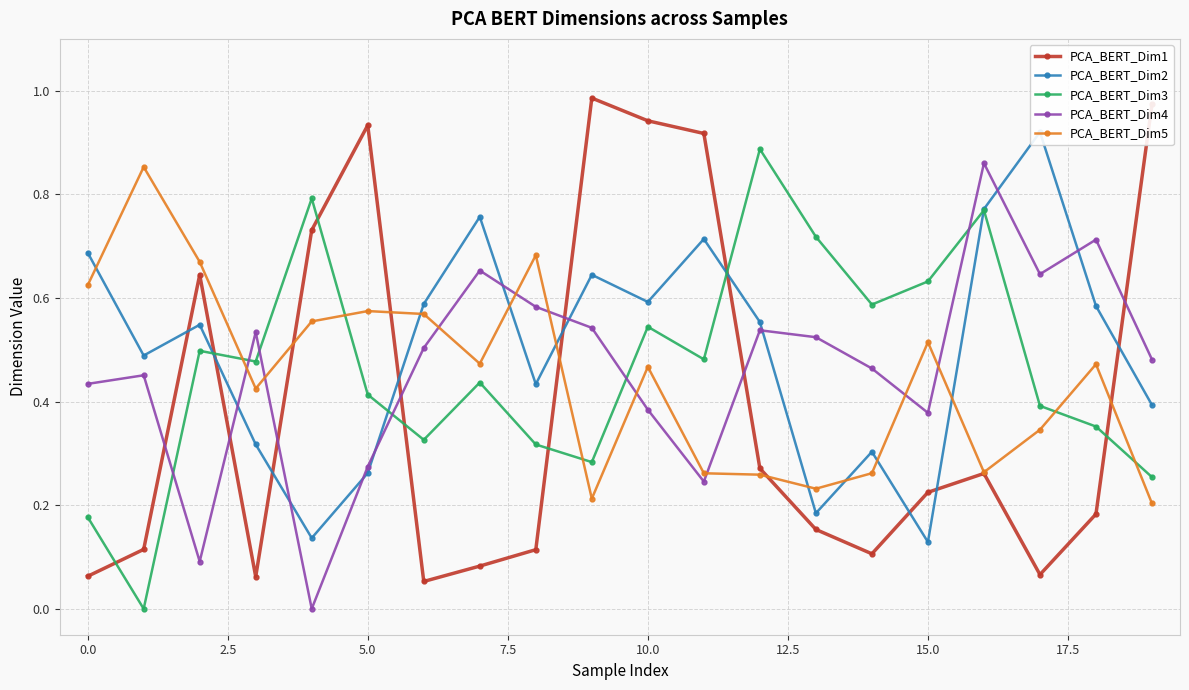

What is the sum of all PCA_BERT_Dim3 values?

9.3